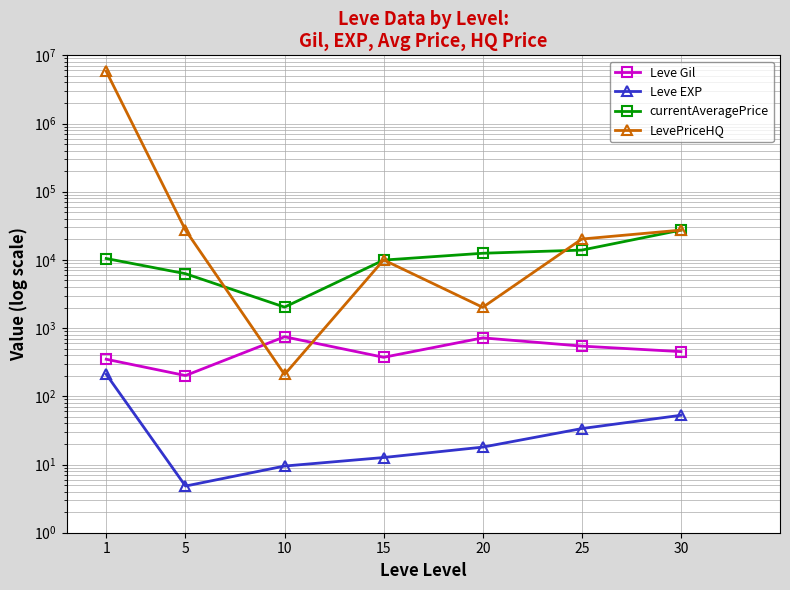

True or false: currentAveragePrice and Leve EXP cross at least once.

False